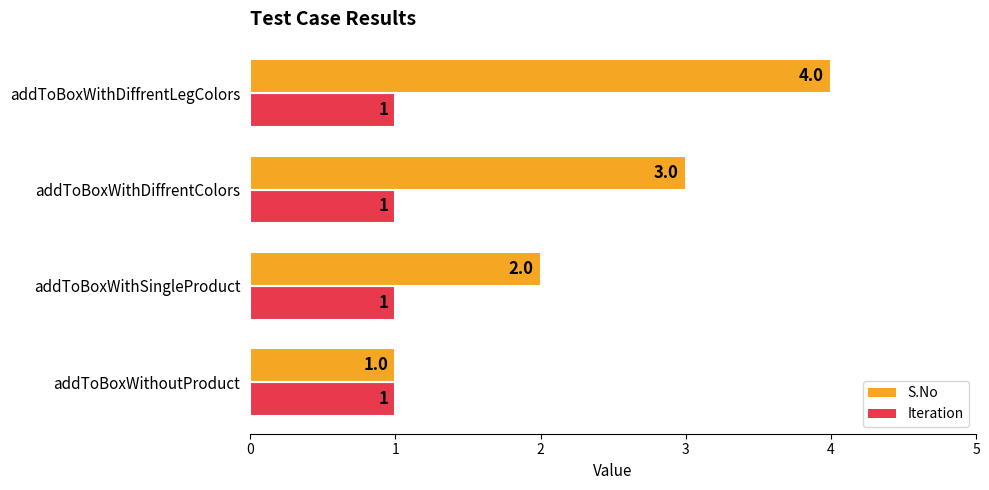

Count the number of data series in this chart.

2